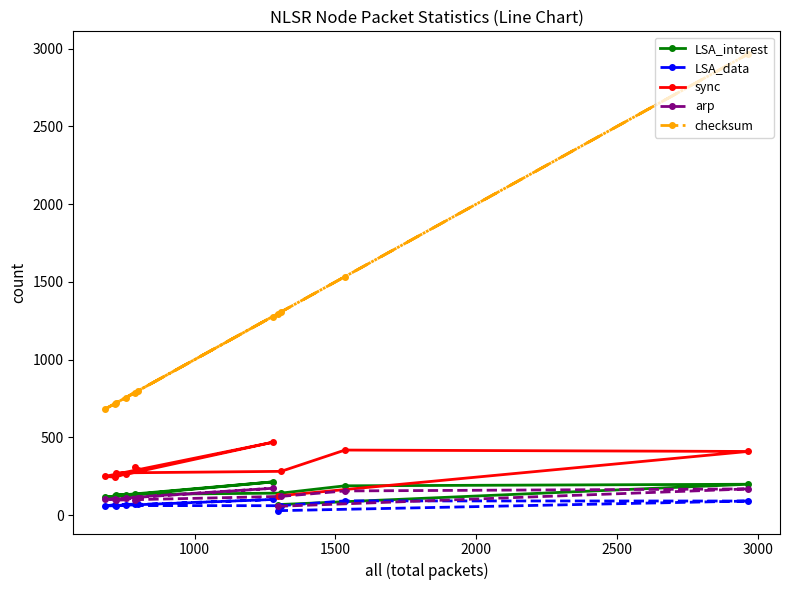

What is the lowest value of the sync series?

123